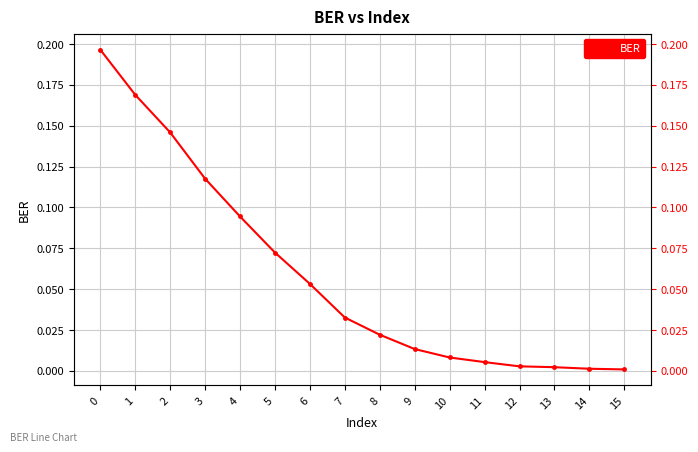

Reading left to right, what are all the values shown in this chart?

0.2	0.2	0.1	0.1	0.1	0.1	0.1	0.0	0.0	0.0	0.0	0.0	0.0	0.0	0.0	0.0